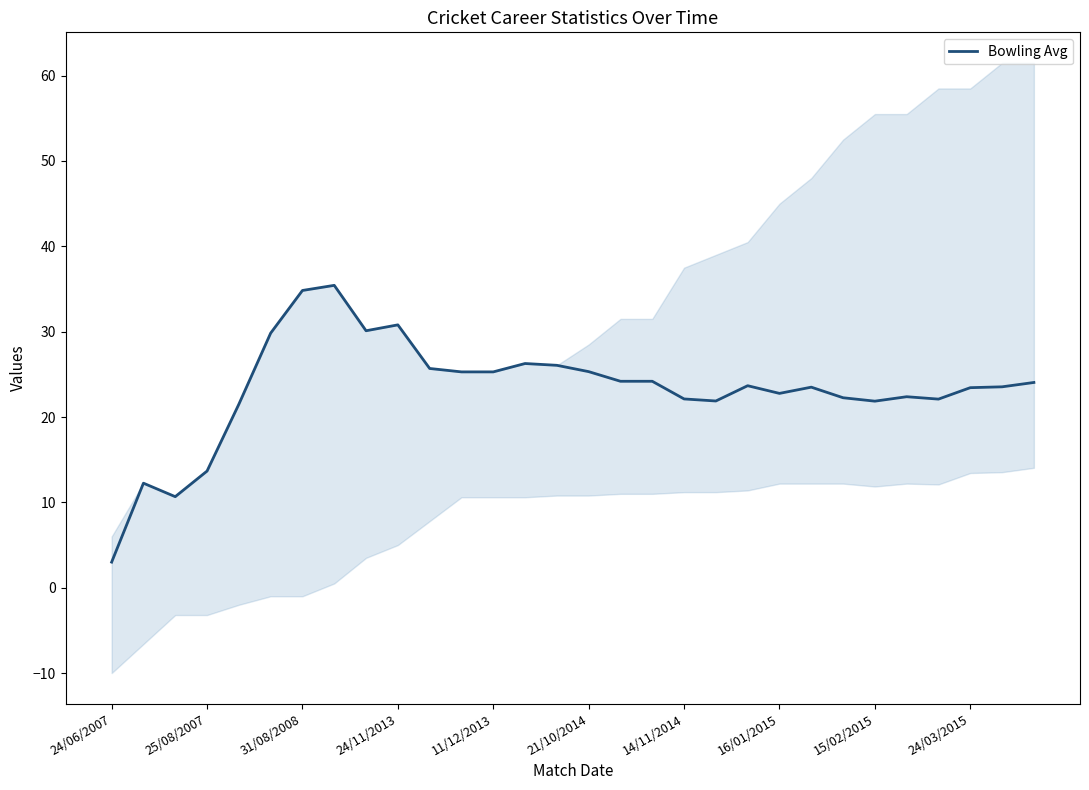

True or false: the data has more than 1 interior local peaks.

True